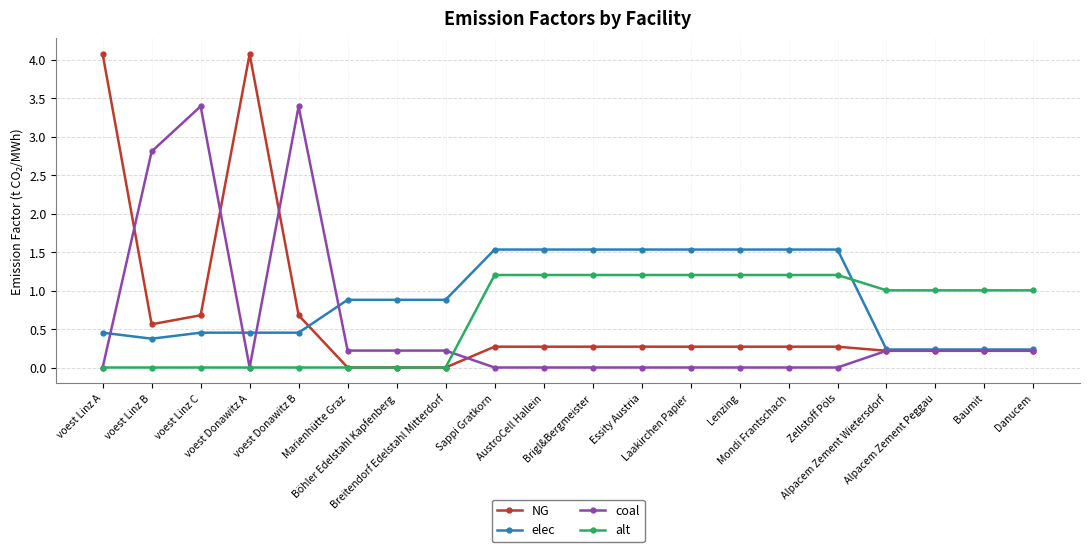

What is the maximum value for elec?

1.5